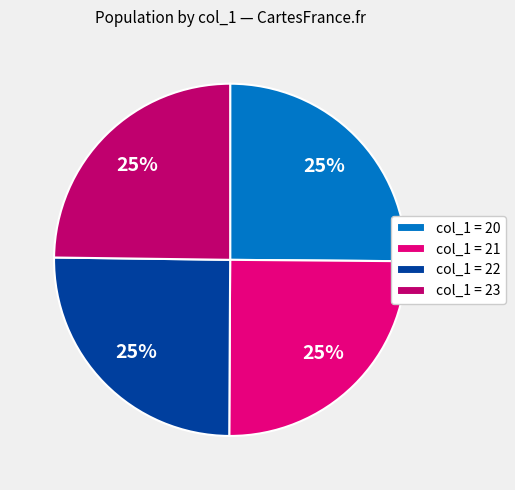

Is it true that col_1 = 20 is 25% of the pie?

True